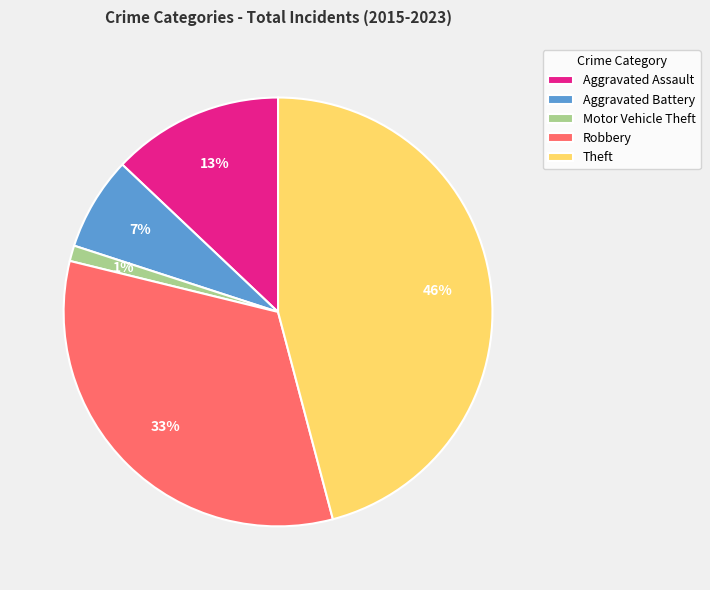

Between Motor Vehicle Theft and Aggravated Battery, which is larger?

Aggravated Battery